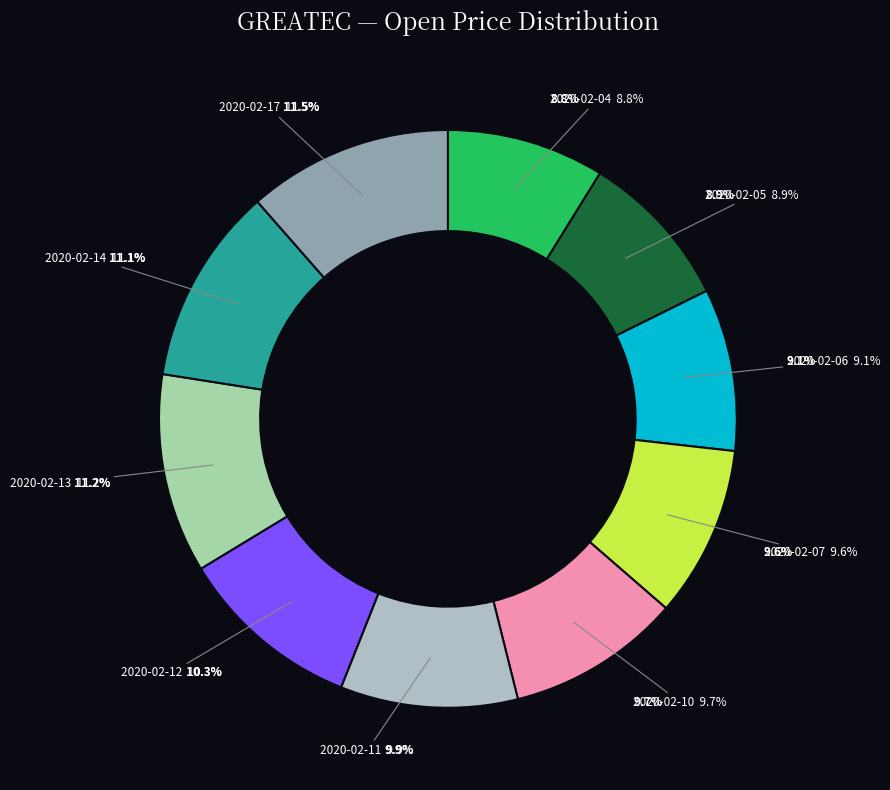

How many slices are in this pie chart?

10